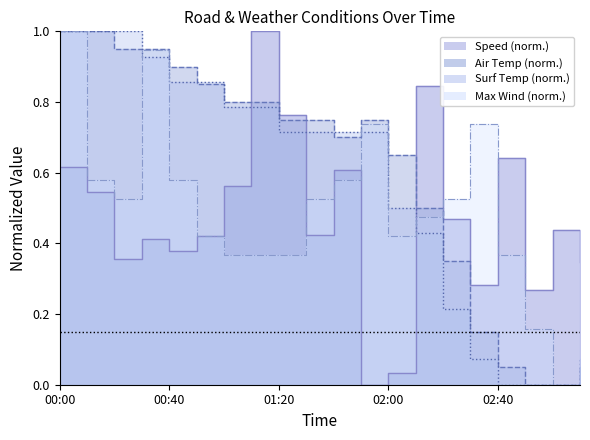

Which series ends up on top after the final intersection of Max Wind Speed (m/s) Atmospheric site and Air Temperature (°C) Atmospheric site?

Max Wind Speed (m/s) Atmospheric site